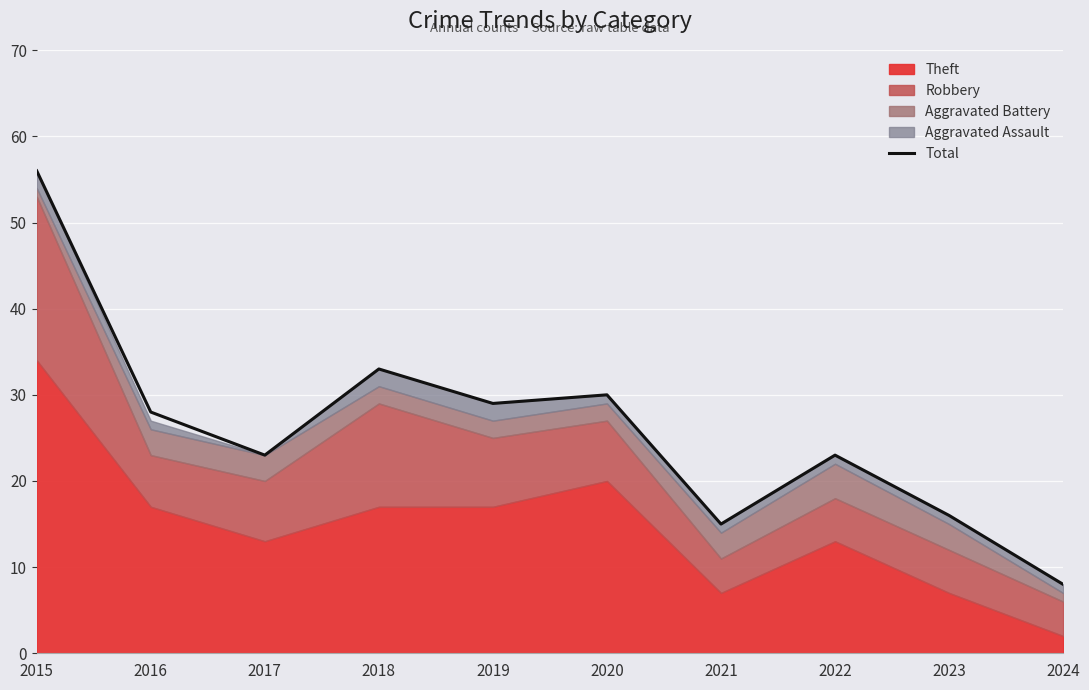

Reading right to left, what are all the values shown in this chart?

2024=8	2023=16	2022=23	2021=15	2020=30	2019=29	2018=33	2017=23	2016=28	2015=56